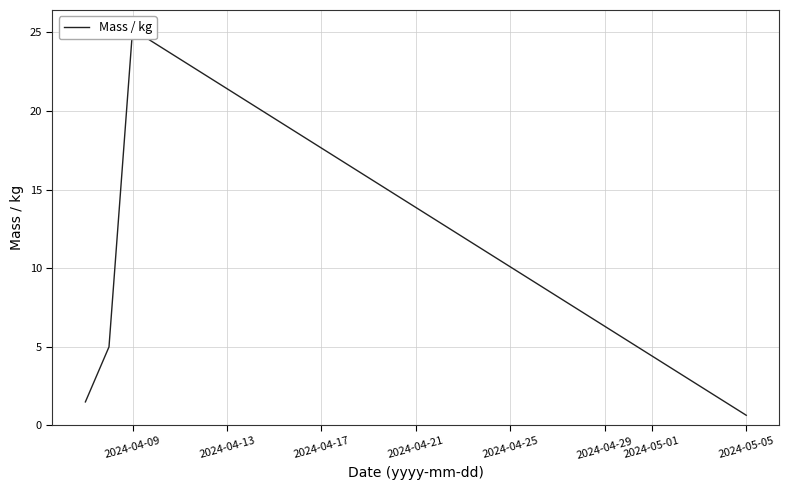

Is it true that the value at 2024-04-09 is 2.0?

False